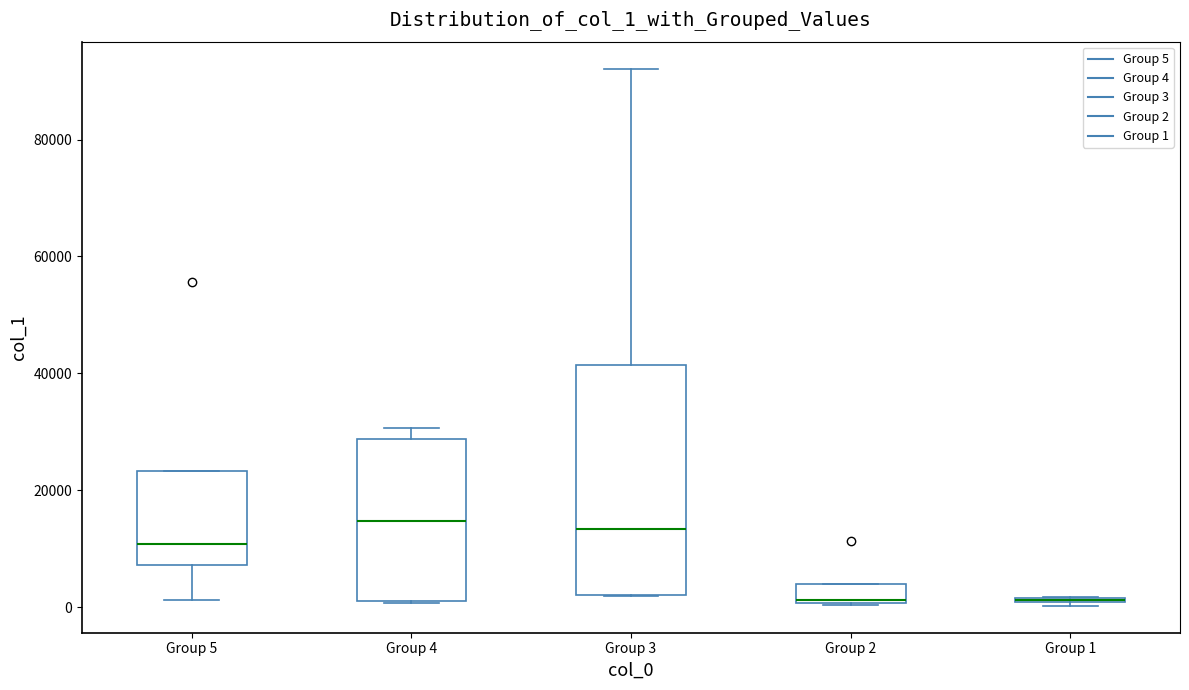

Where is the lower edge of the box for Group 2 on the y-axis? The values are not printed on the chart, so give them approximately, as read against the axis.

0